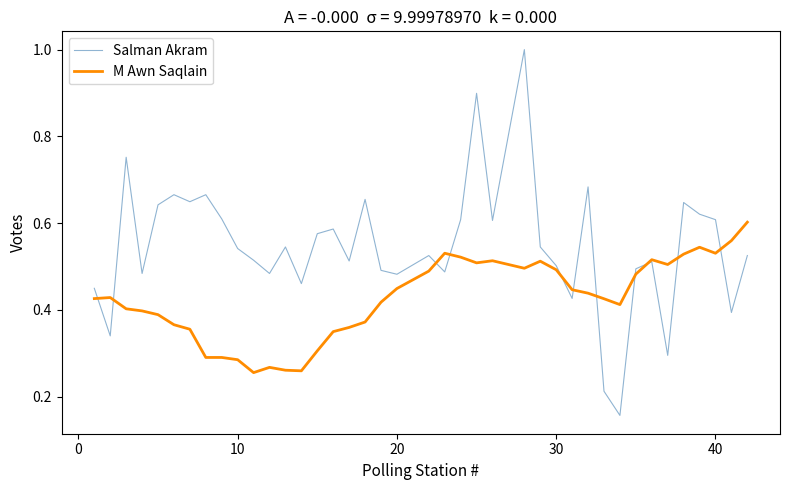

What is the greatest value displayed?

1.0